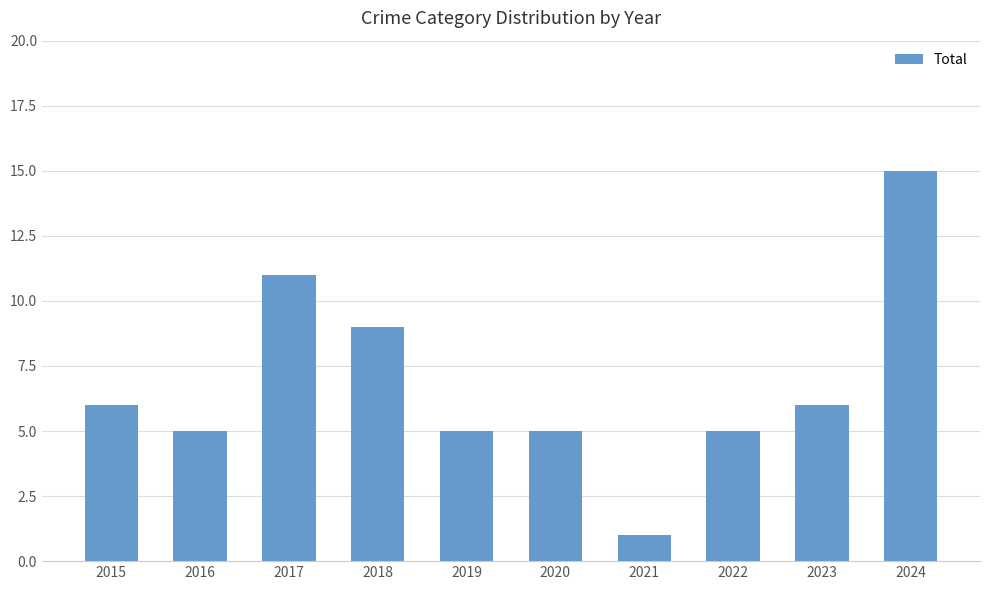

The value at 2024 is 15. True or false?

True